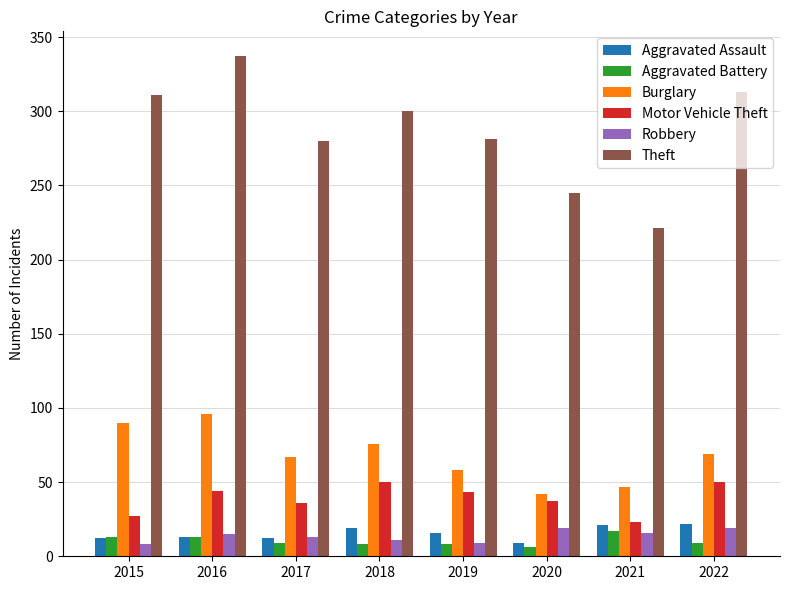

What is the sum of all Theft values?

2288